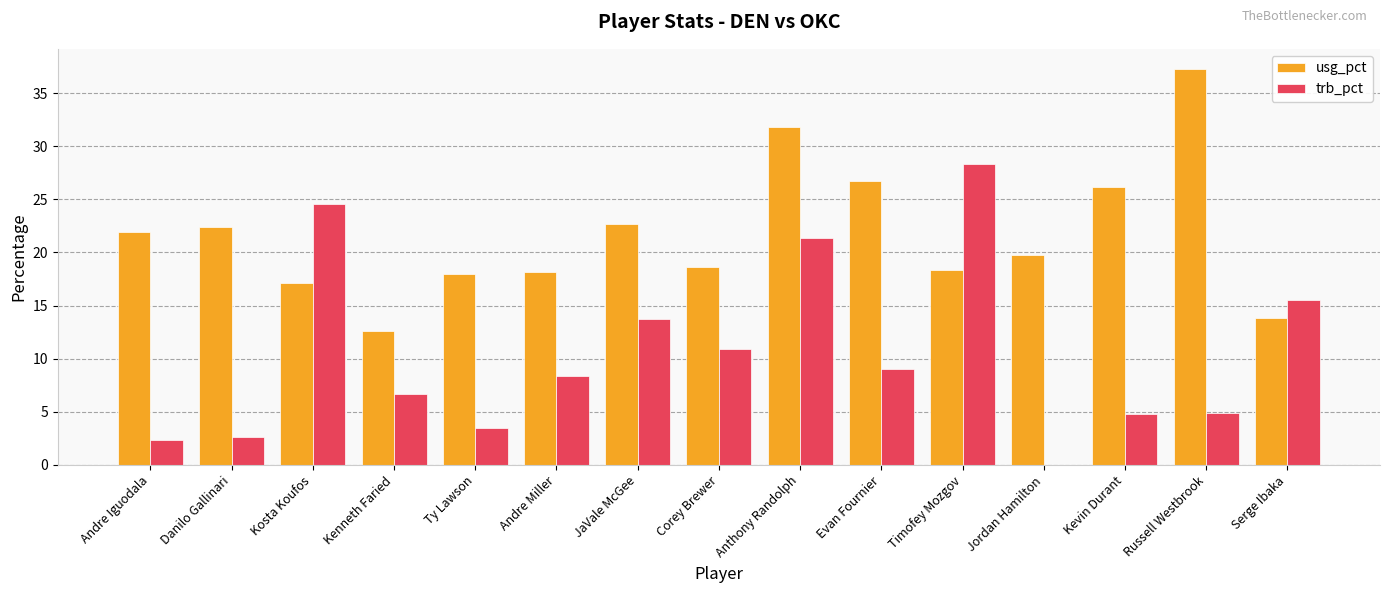

At which label is trb_pct closest to 14?

JaVale McGee